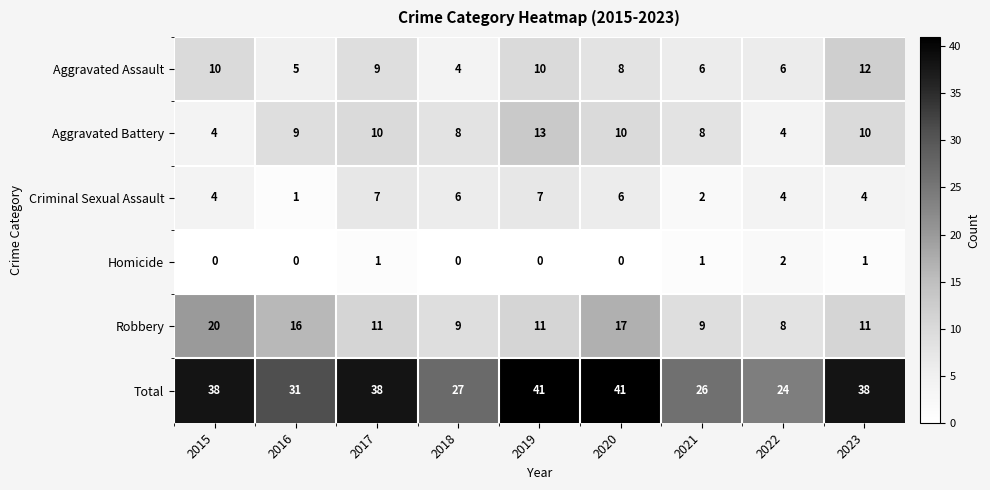

What is the sum of all Aggravated Battery values?

76